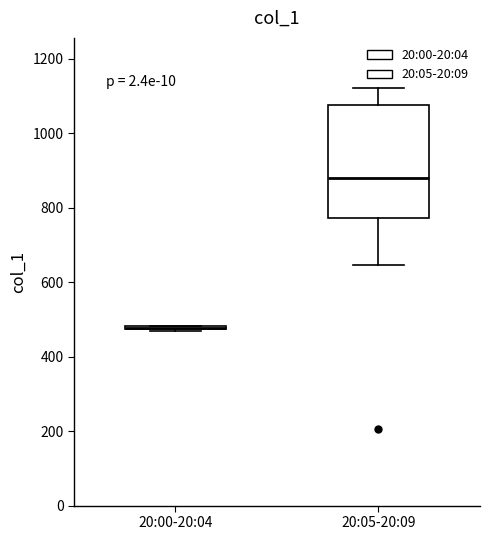

Reading left to right, transcribe this box plot: for each box, give where its median line is, the range the box spans, and where its two whiskers end, as read against the y-axis. The values are not printed on the chart, so give them approximately, as read against the axis.

20:00-20:04: box collapsed to a line at 480, whiskers 460 to 480
20:05-20:09: median 880, box 780 to 1080, whiskers 640 to 1120